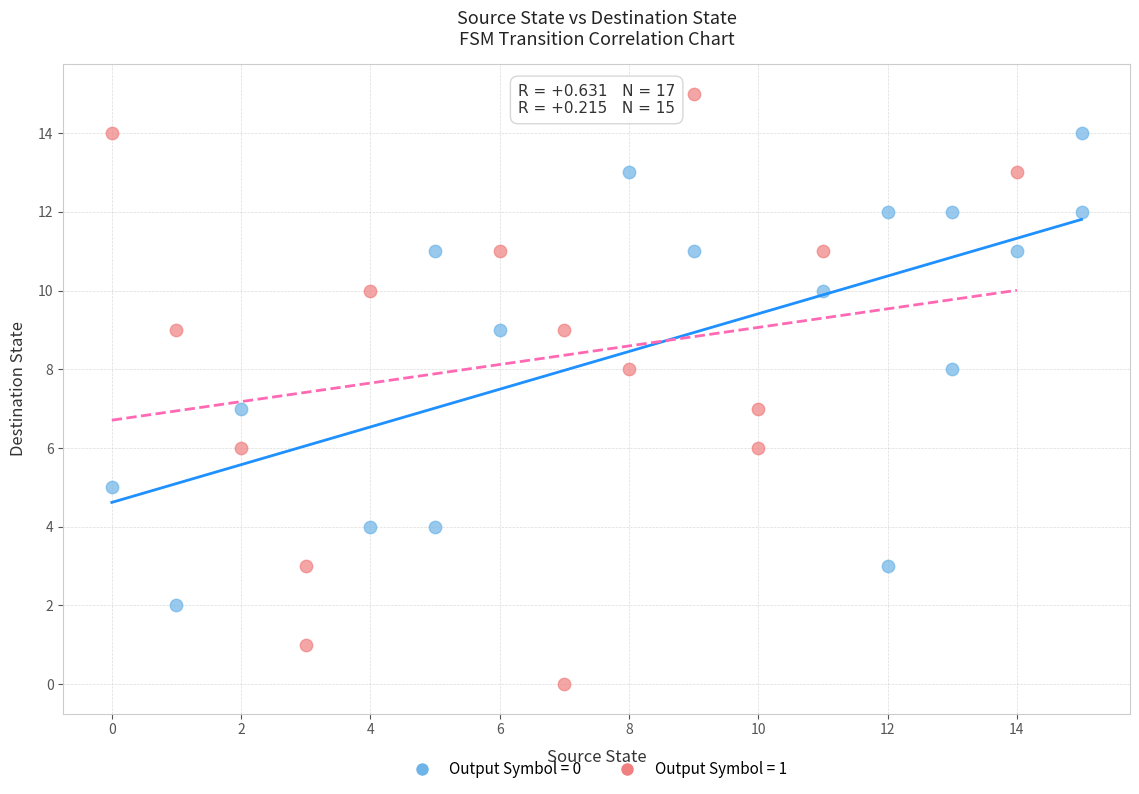

Which series has the largest Y range (max minus min)?

Output Symbol = 1